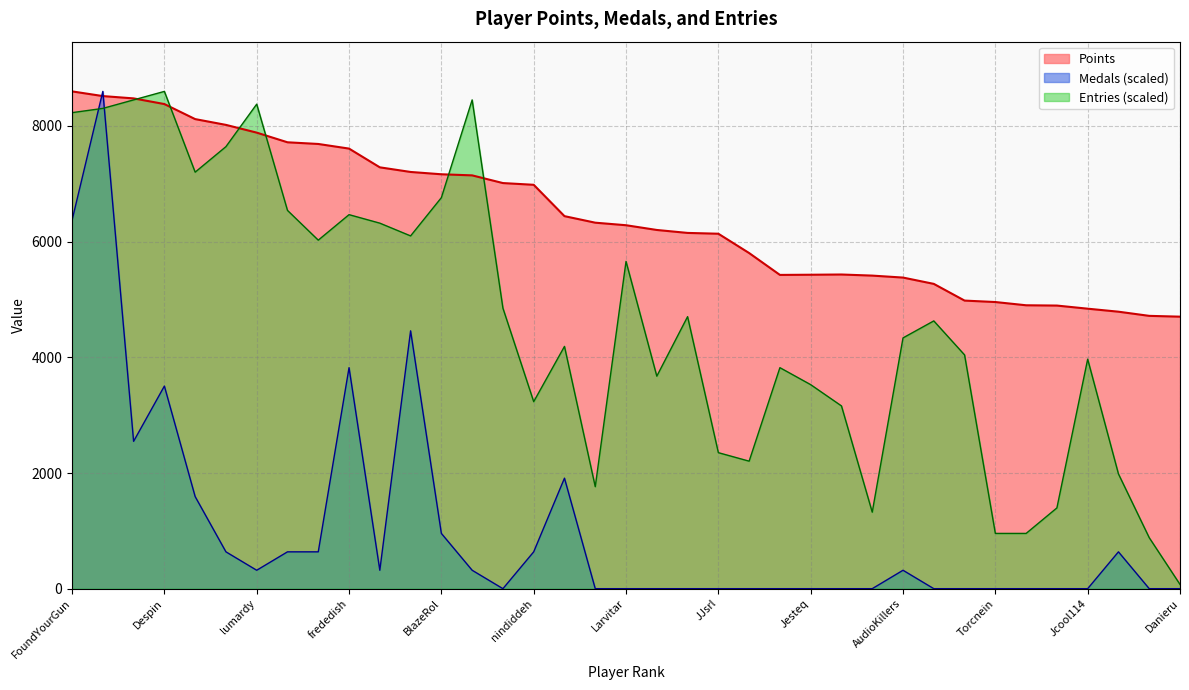

What are all the series names shown in the legend?

Points, Medals (scaled), Entries (scaled)